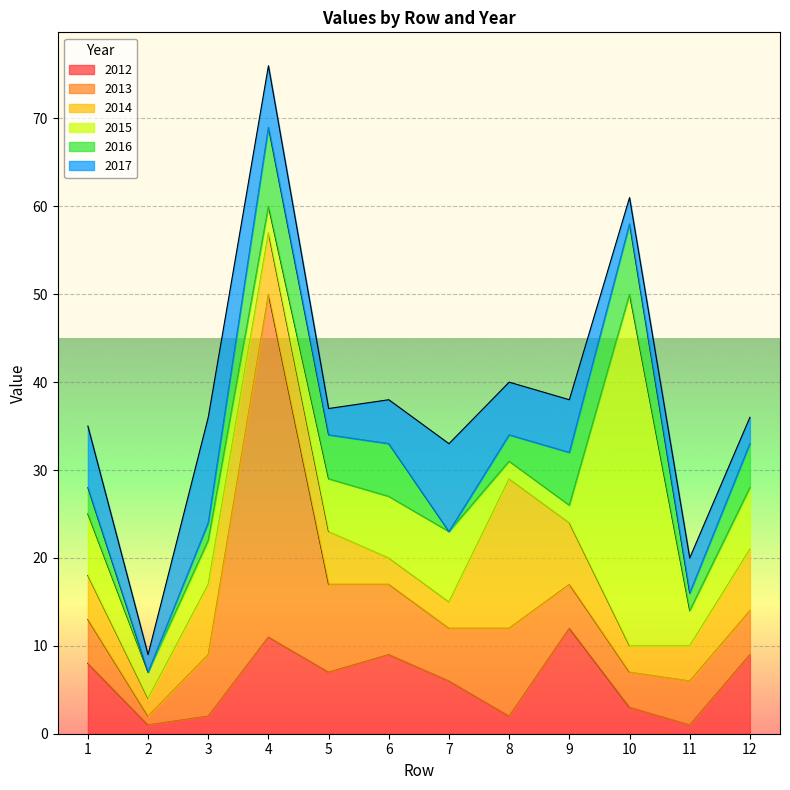

How many times do 2017 and 2013 cross each other?

5